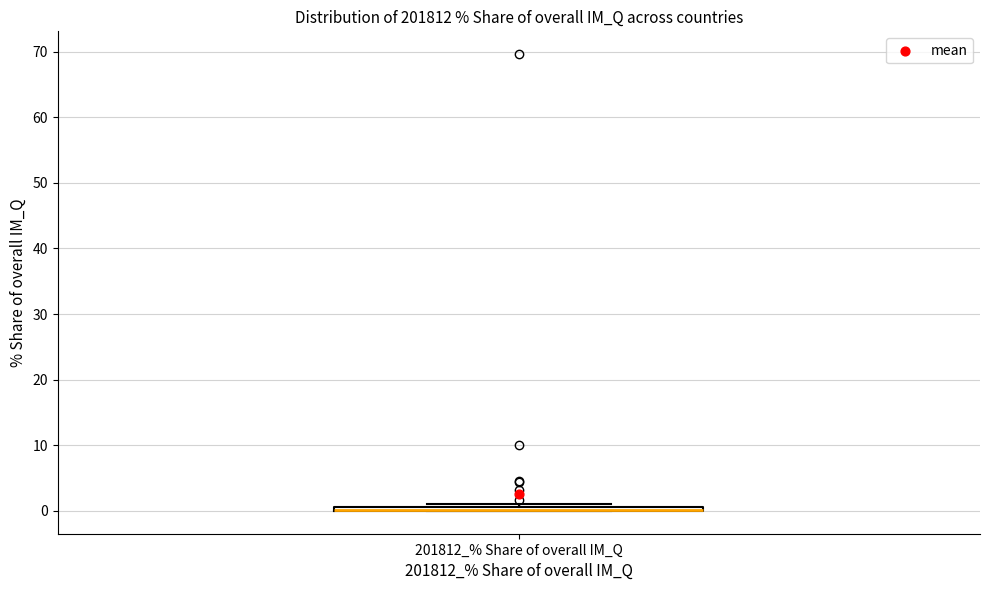

Where is the upper edge of the box for 201812_% Share of overall IM_Q on the y-axis? The values are not printed on the chart, so give them approximately, as read against the axis.

1